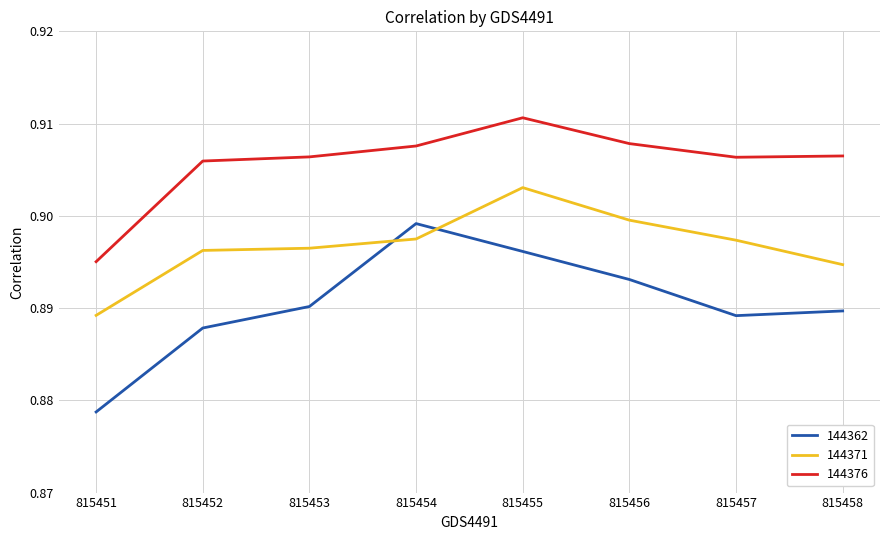

True or false: 144362 and 144376 cross at least once.

False